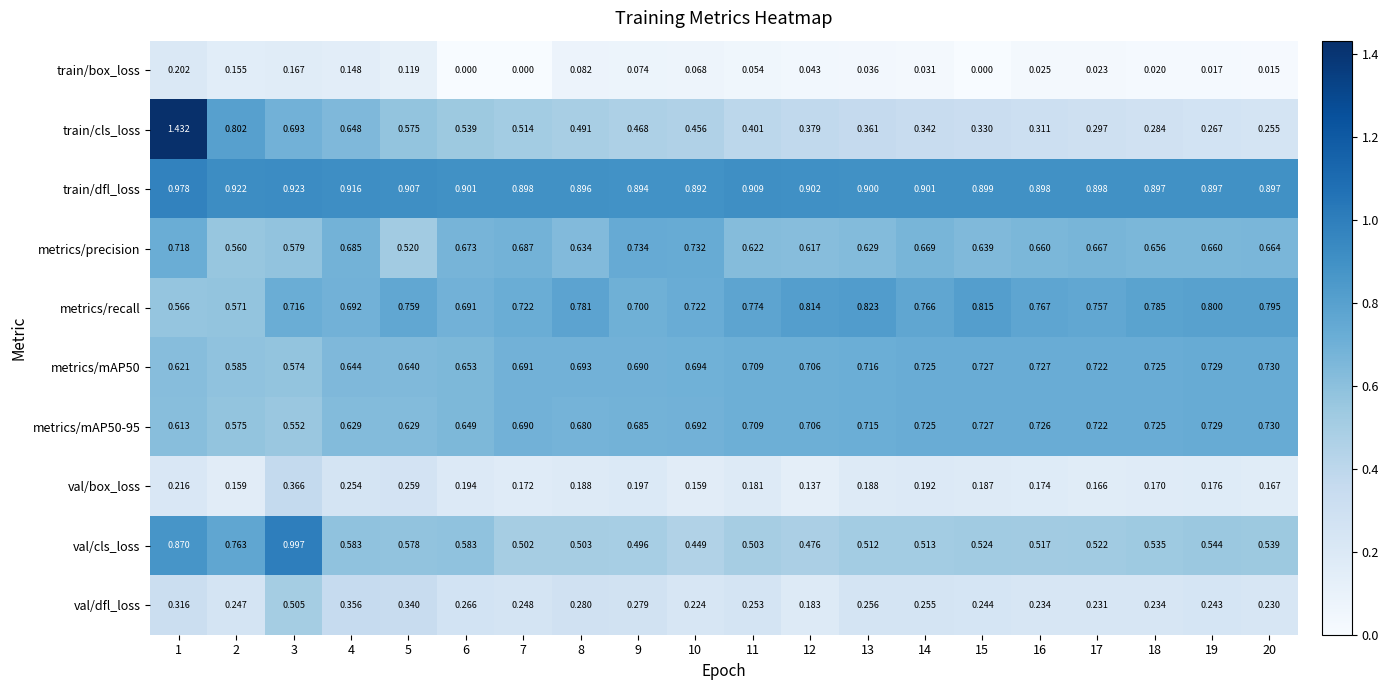

Is the value of metrics/precision at 9 greater than the value of val/box_loss at 10?

Yes